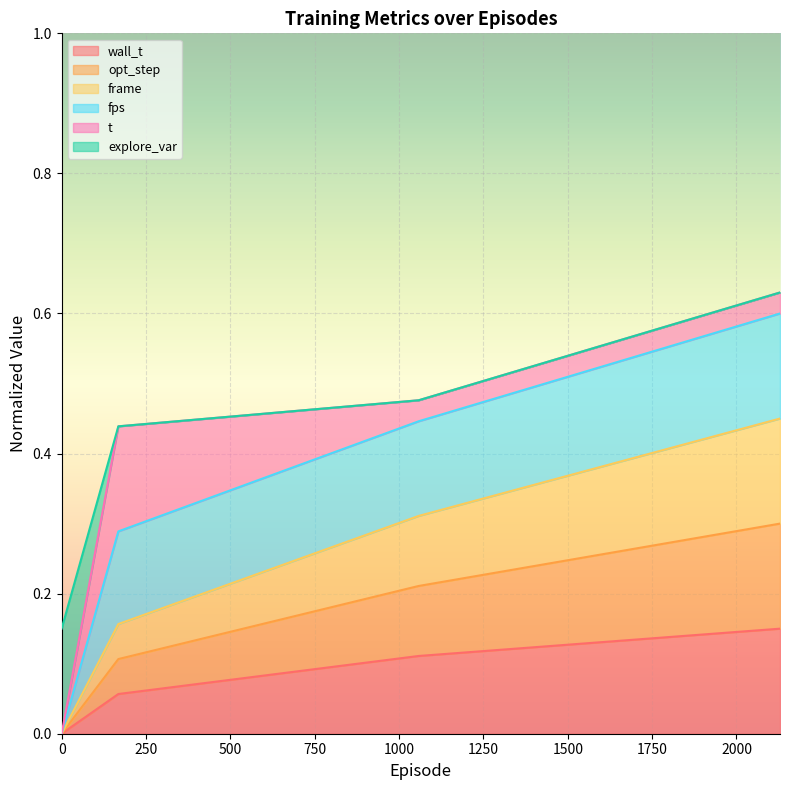

Which series changed the most between 1058.0 and 2129.0?

fps